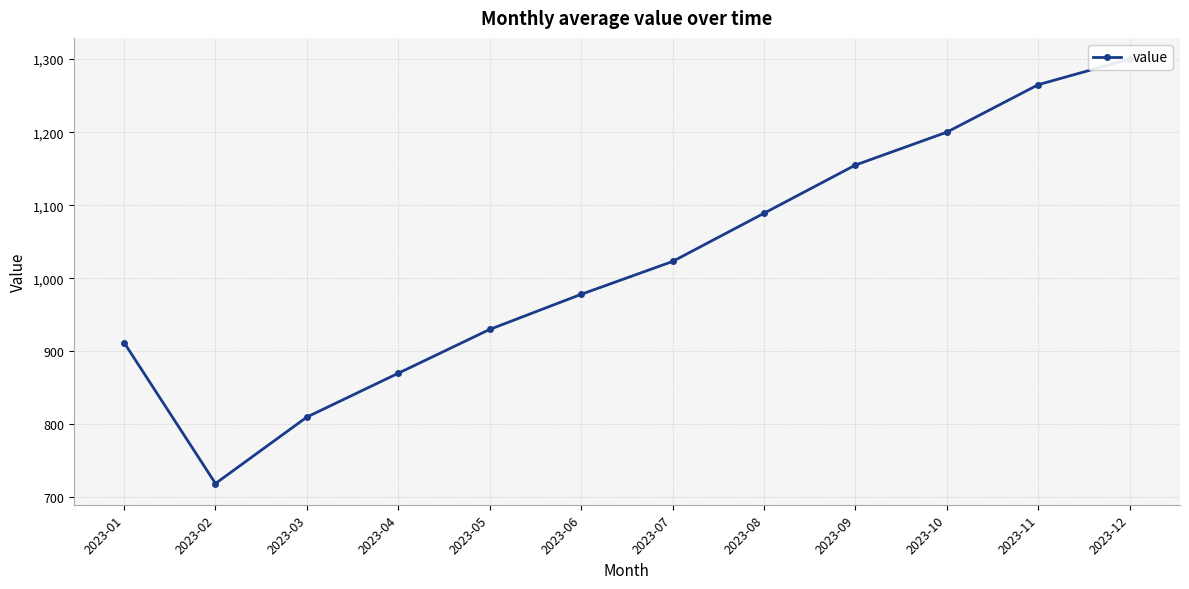

How many values are below 1023?

6